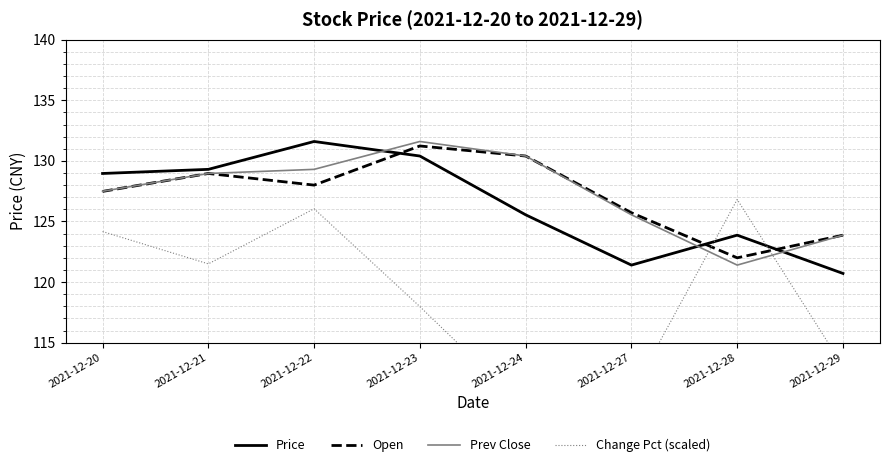

Where is Prev Close nearest to the value 126?

2021-12-27